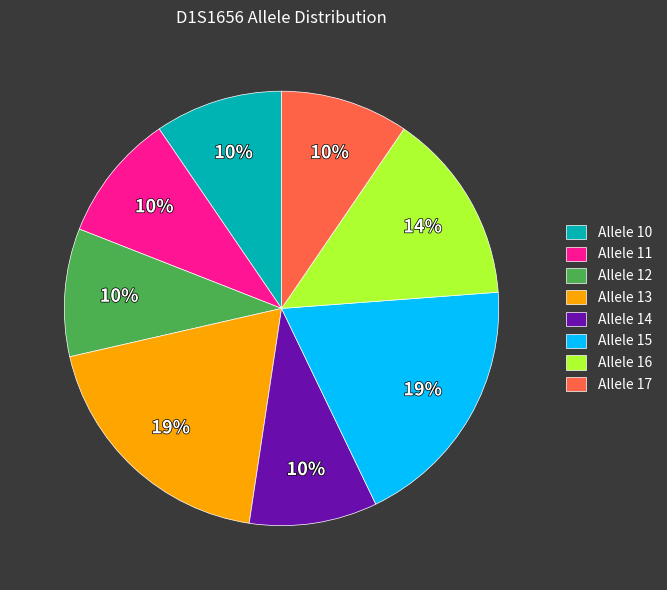

Is it true that Allele 13 is 31% of the pie?

False